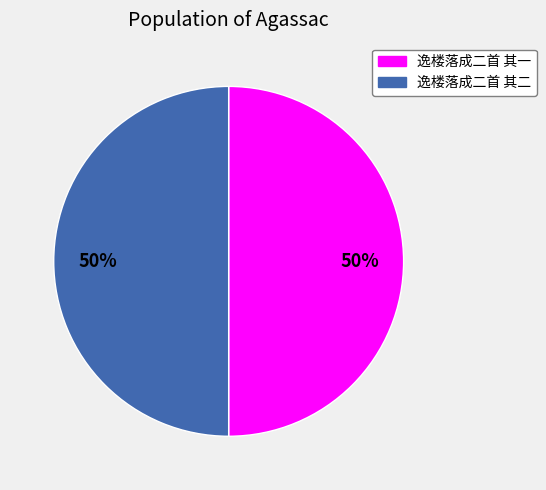

Approximately how many times larger is the value at 逸楼落成二首 其二 compared to 逸楼落成二首 其一?

1.0